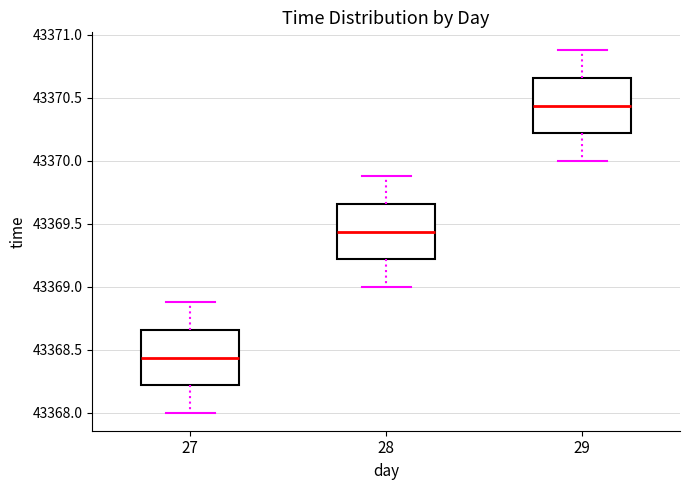

Reading left to right, read every box against the y-axis: the position of its median line, the range the box covers, and the ends of its whiskers. The values are not printed on the chart, so give them approximately, as read against the axis.

27: median 43368.45, box 43368.20 to 43368.65, whiskers 43368.00 to 43368.90
28: median 43369.45, box 43369.20 to 43369.65, whiskers 43369.00 to 43369.90
29: median 43370.45, box 43370.20 to 43370.65, whiskers 43370.00 to 43370.90